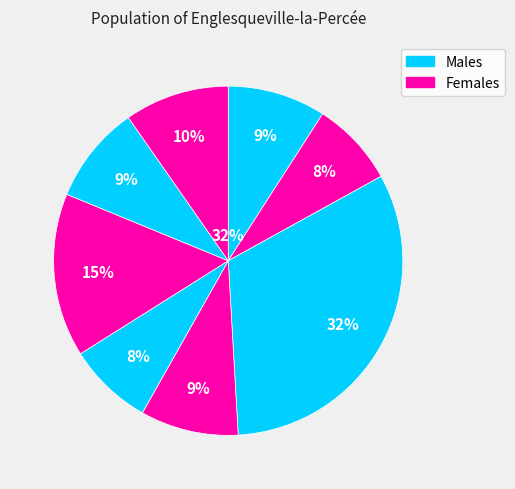

Is Gopal the majority of the pie?

No